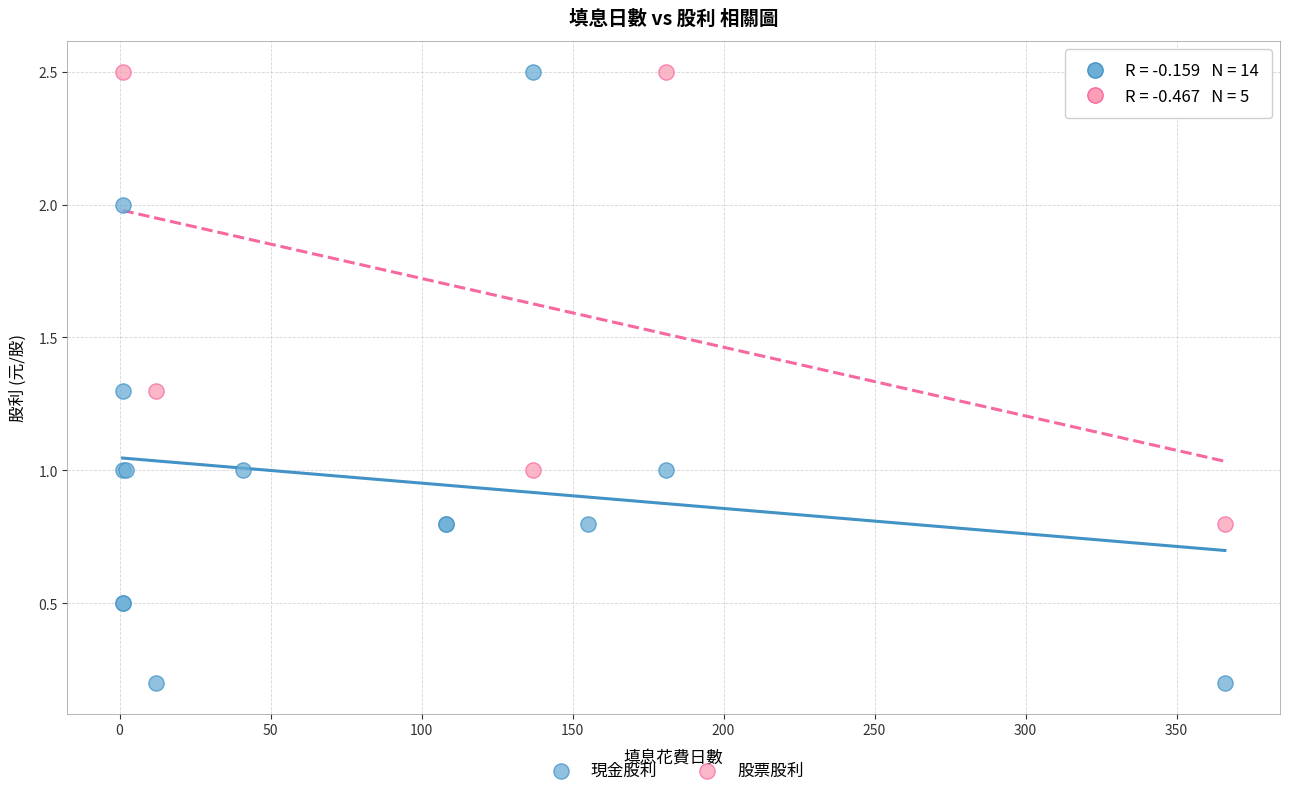

Which series reaches the minimum Y coordinate?

現金股利